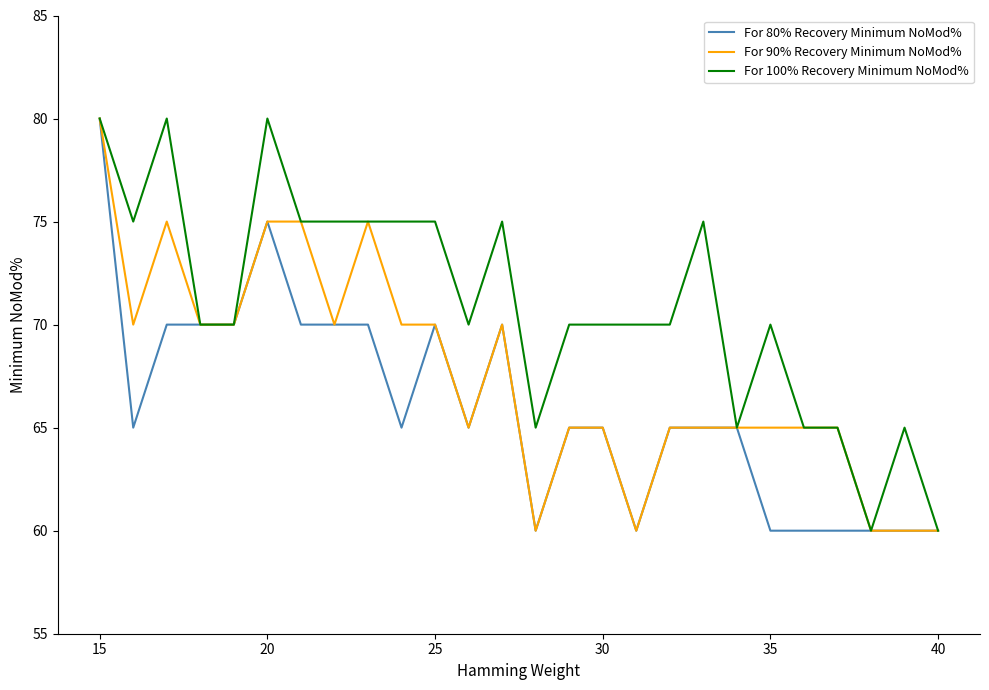

Rank the series by their average value, from highest to lowest.

For 100% Recovery Minimum NoMod%, For 90% Recovery Minimum NoMod%, For 80% Recovery Minimum NoMod%